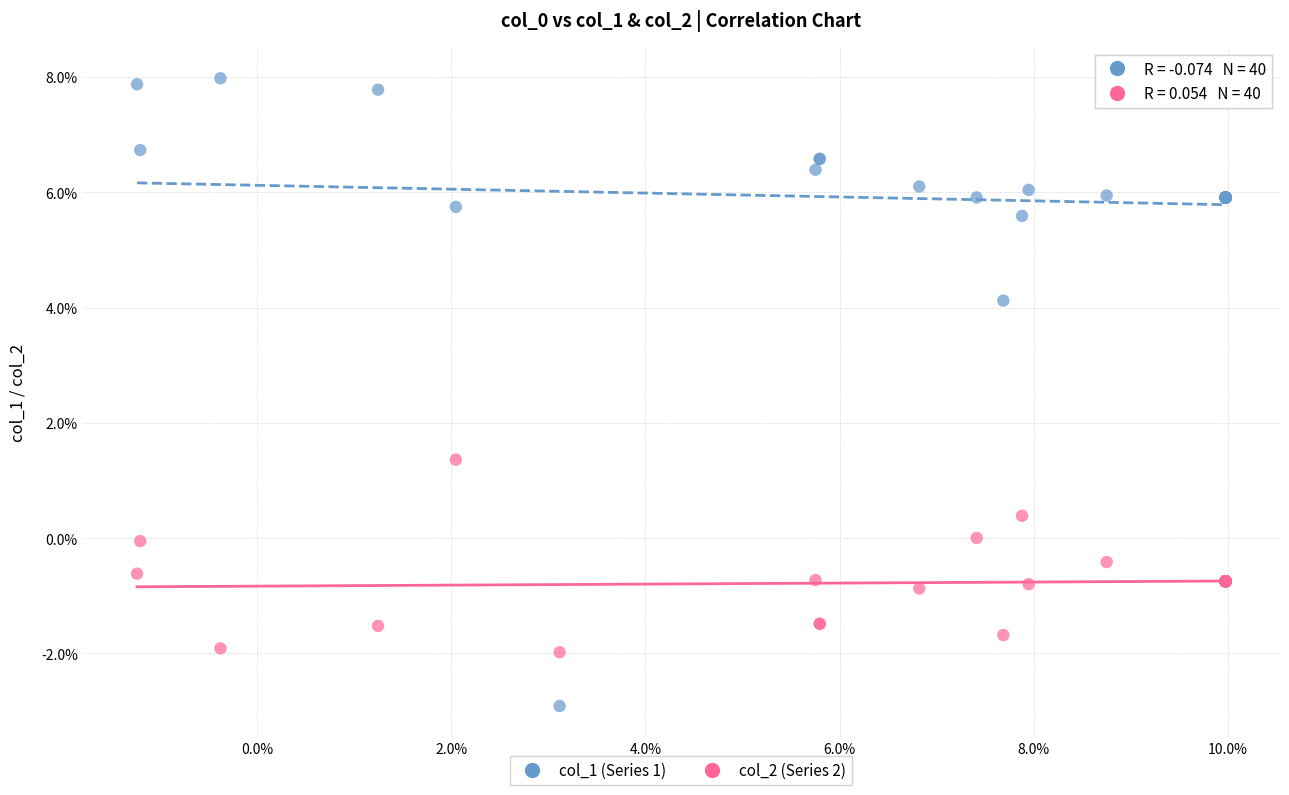

What are all the series names shown in the legend?

col_1 (Series 1), col_2 (Series 2)